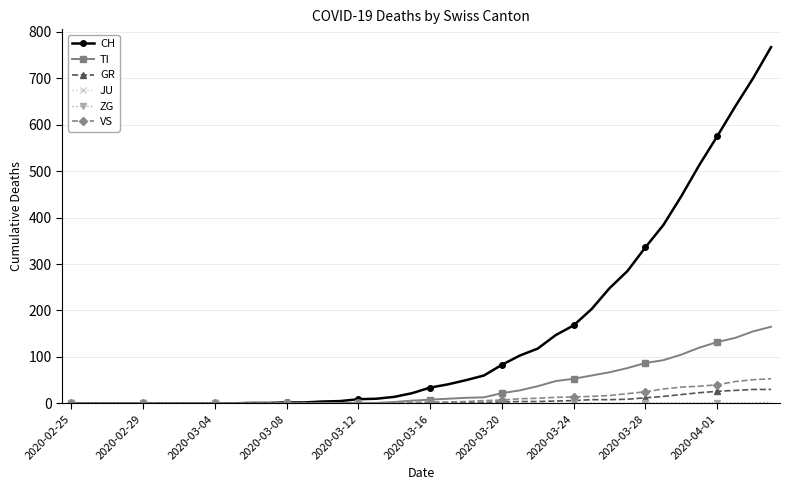

Does the chart have visible grid lines?

Yes